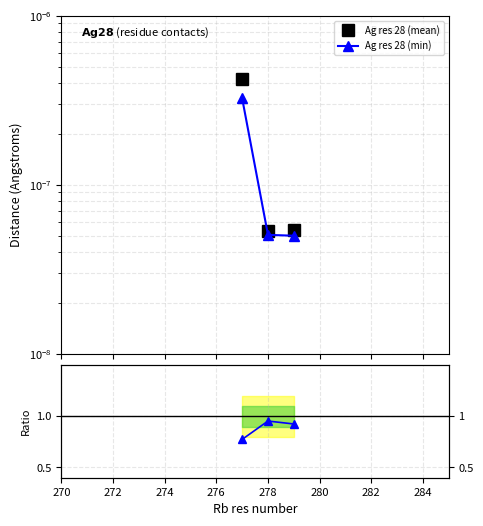

How many categories are shown in the chart?

3